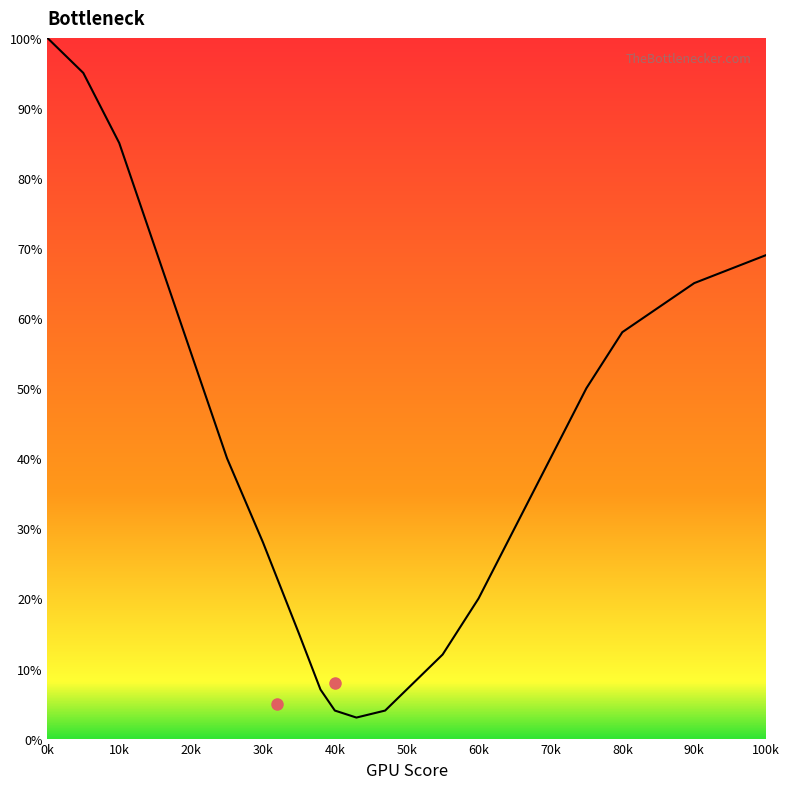

Does the chart display data point markers on the line(s)?

No